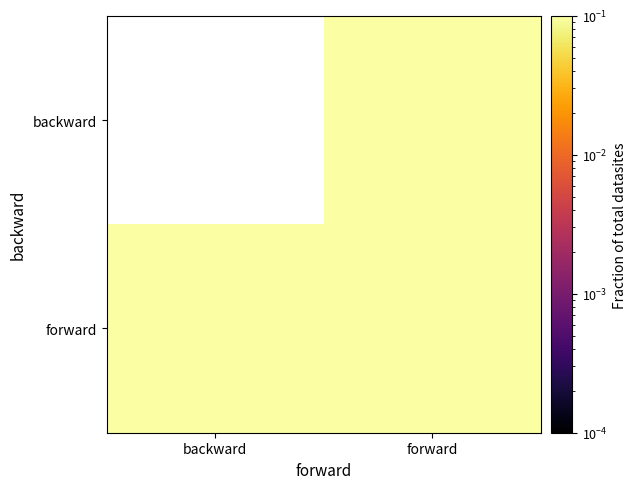

Which series has the largest total across all categories?

forward